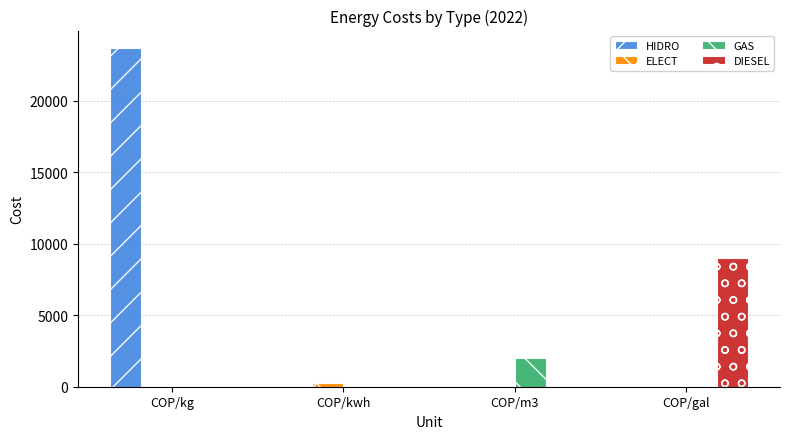

What are all the series names shown in the legend?

HIDRO, ELECT, GAS, DIESEL